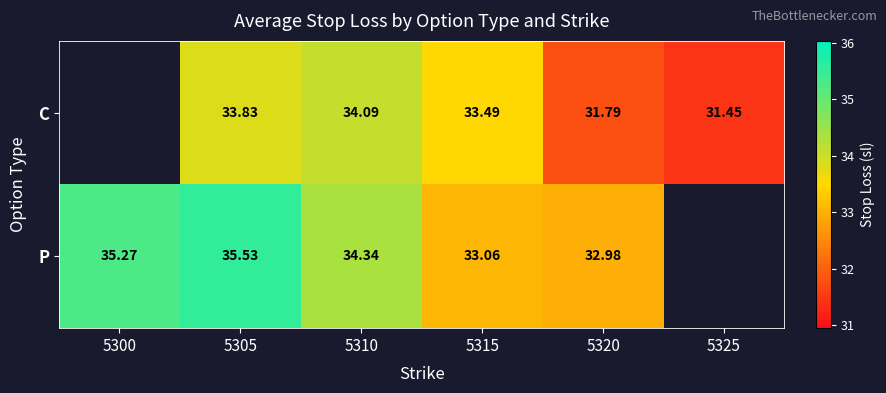

Is it true that P equals 35.3 at 5300?

True